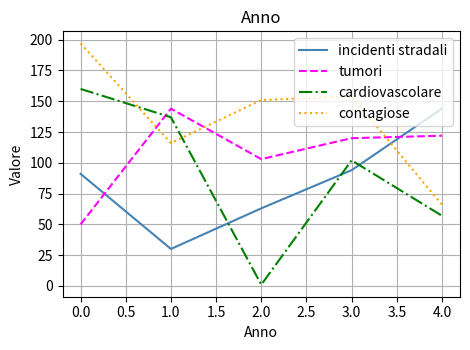

Which series has the largest total across all categories?

contagiose